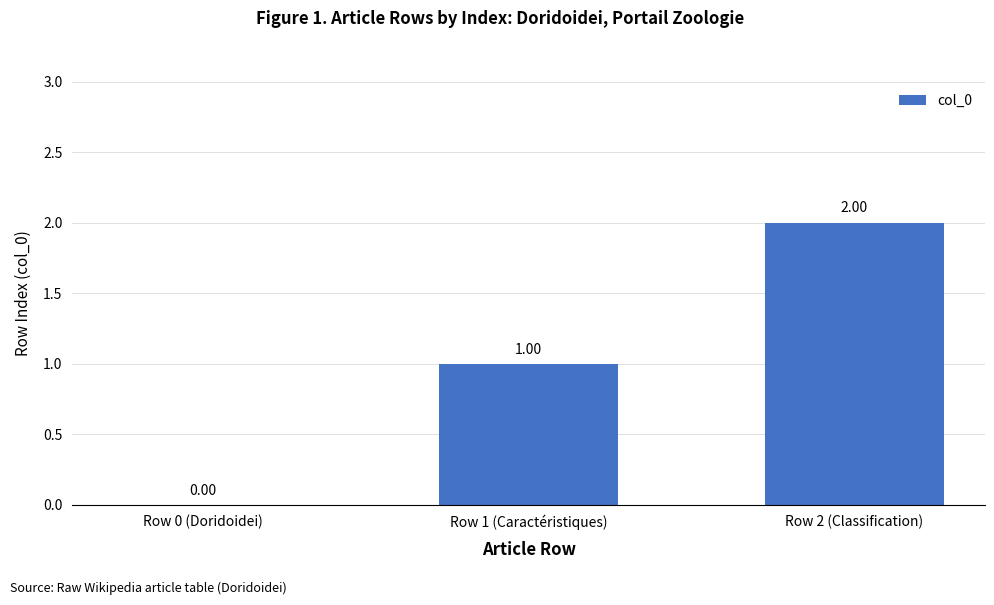

Reading left to right, list all the values displayed in this chart.

0	1	2